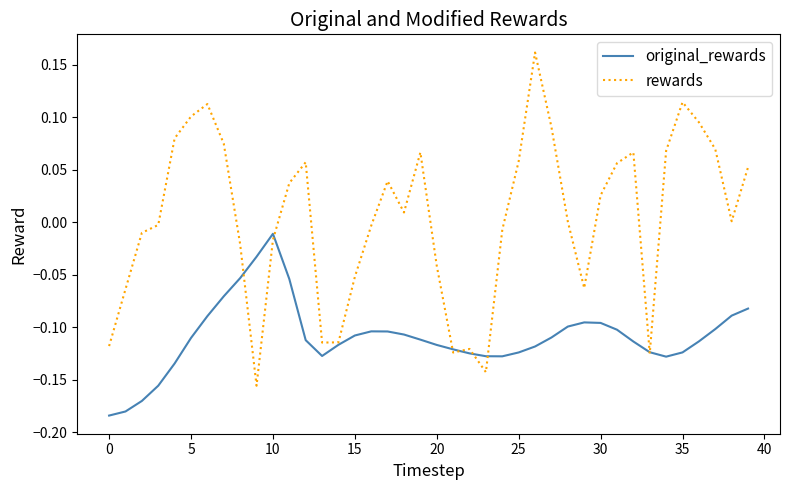

List the series in order of their overall mean, highest first.

rewards, original_rewards